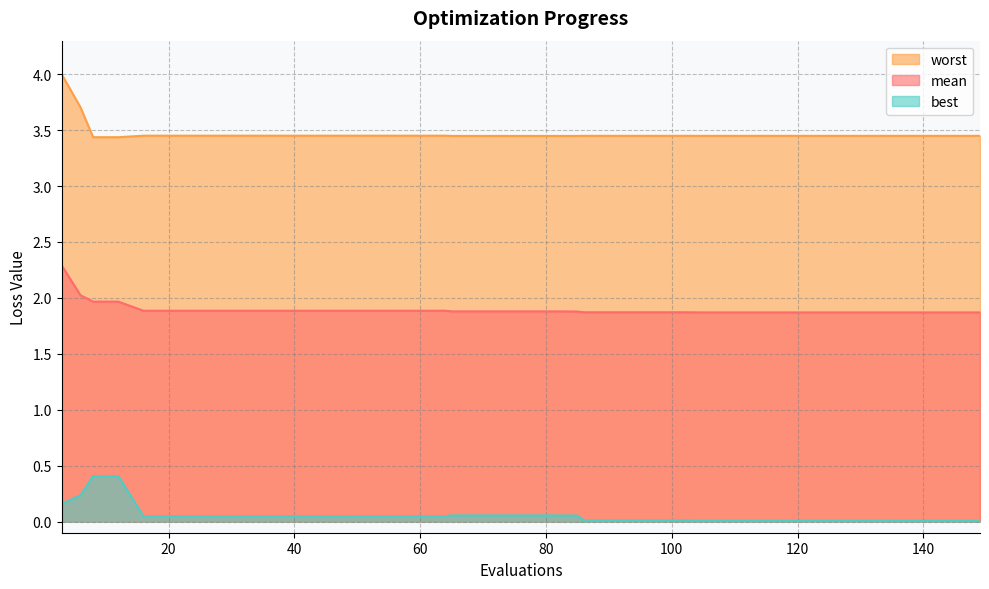

Which label corresponds to the smallest value in the chart?

141